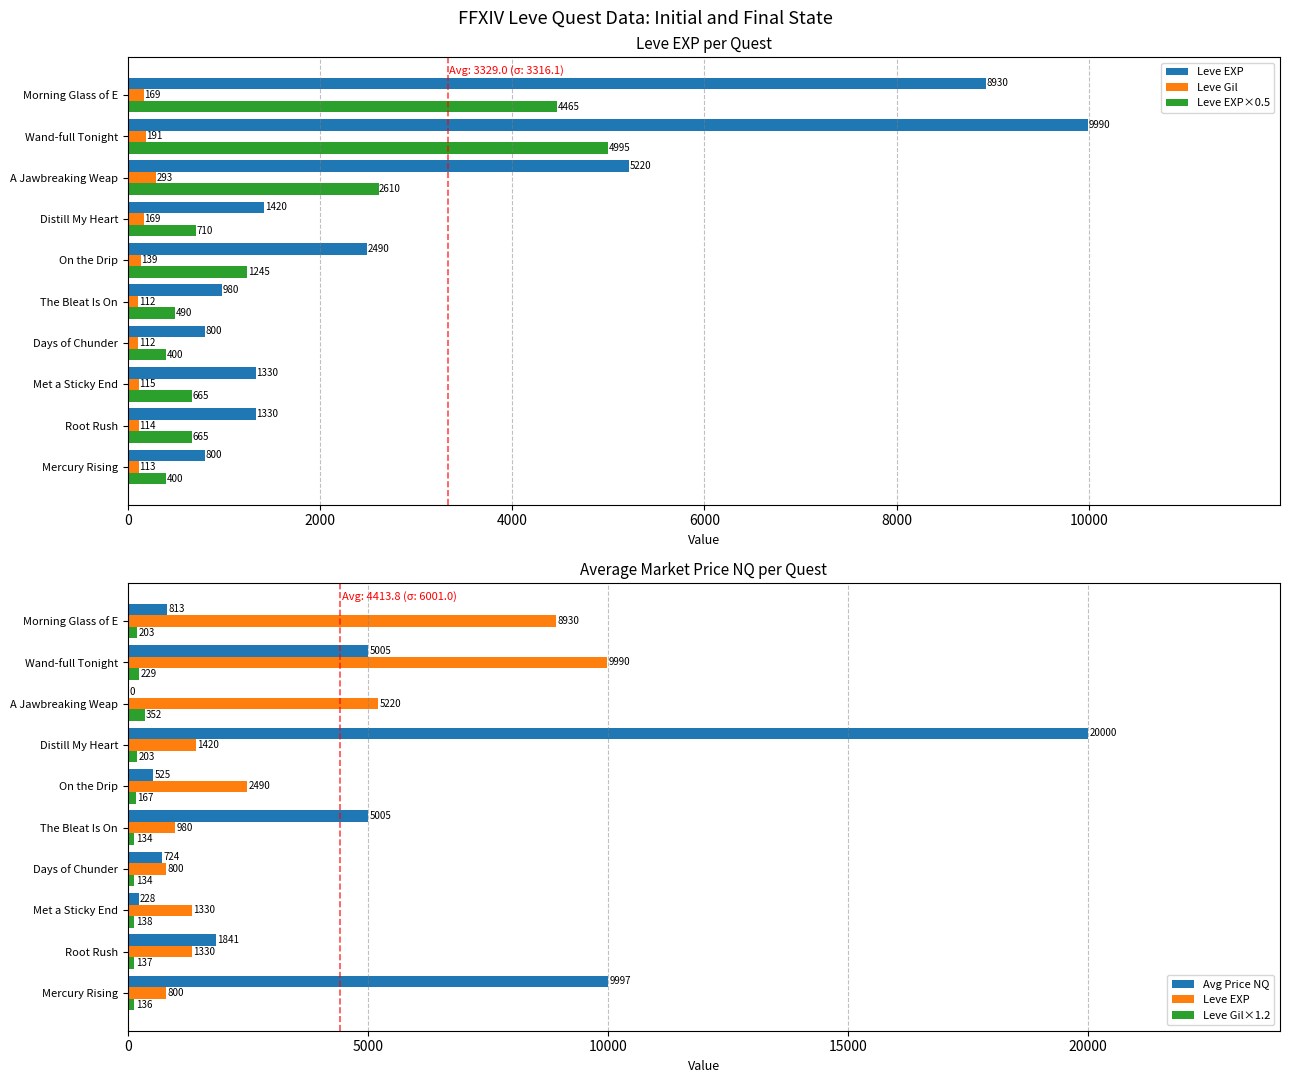

How many series are shown in this chart?

5